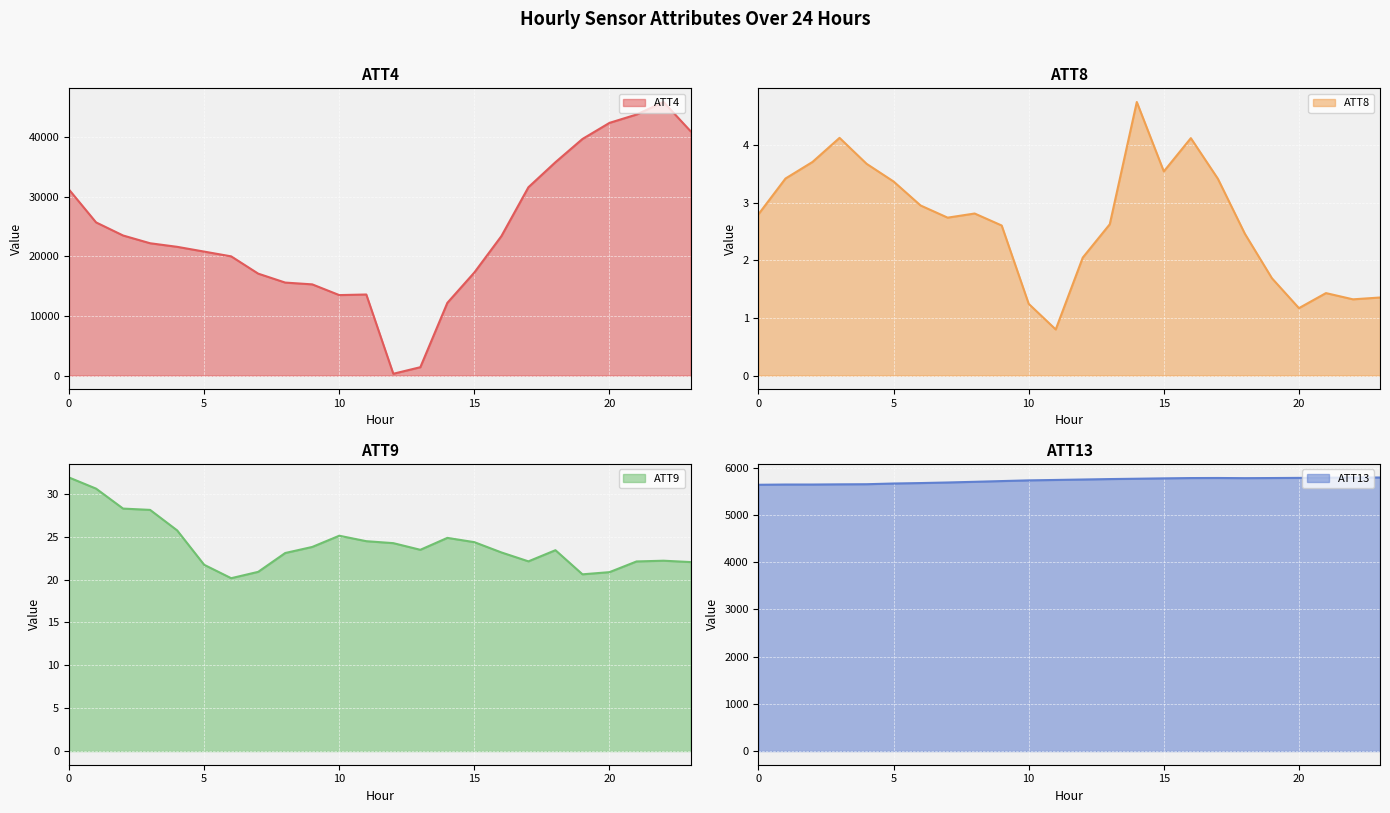

What are all the series names shown in the legend?

ATT4, ATT8, ATT9, ATT13